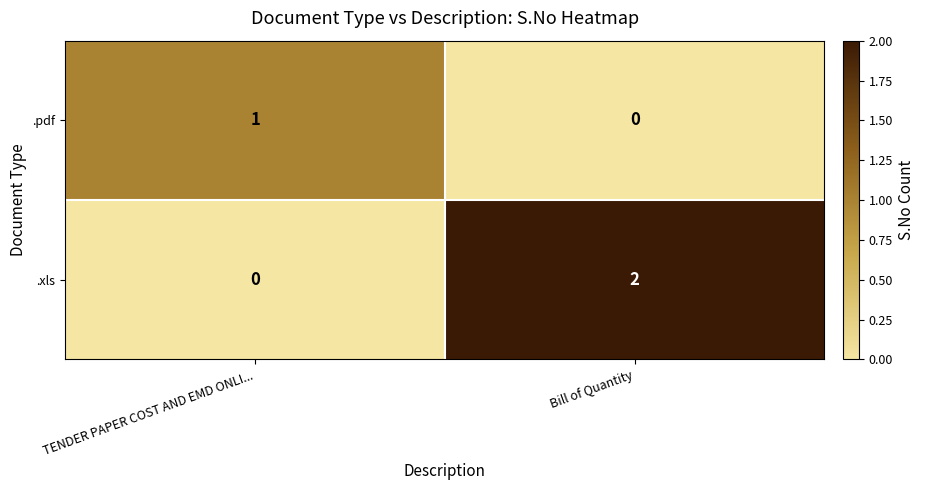

Which series has the largest total across all categories?

.xls